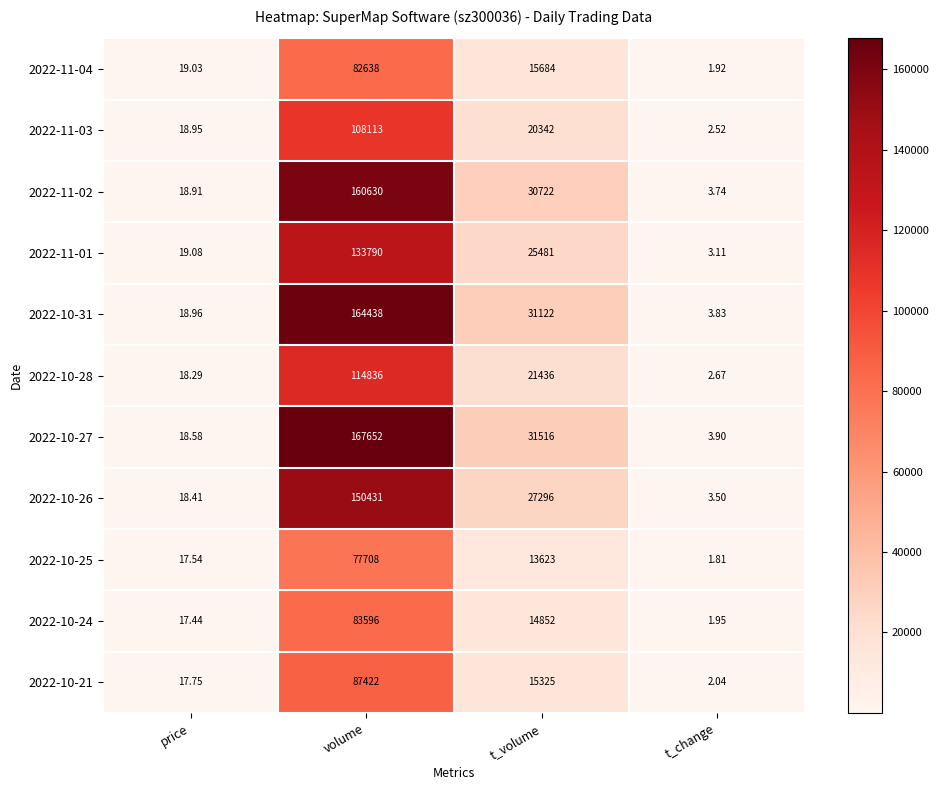

Which category has the lowest value across all series?

t_change